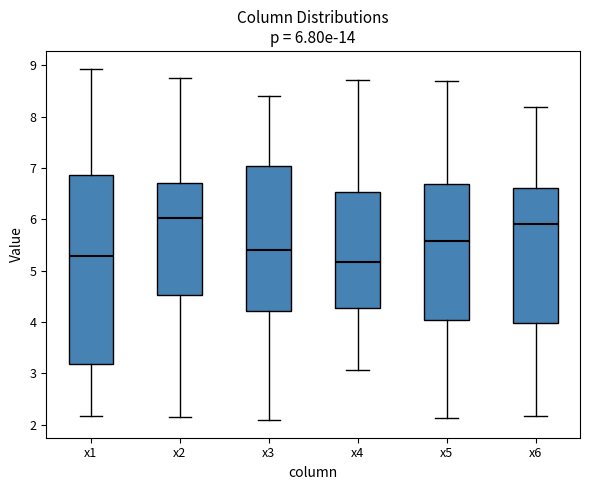

Which box has the lowest median line?

x4